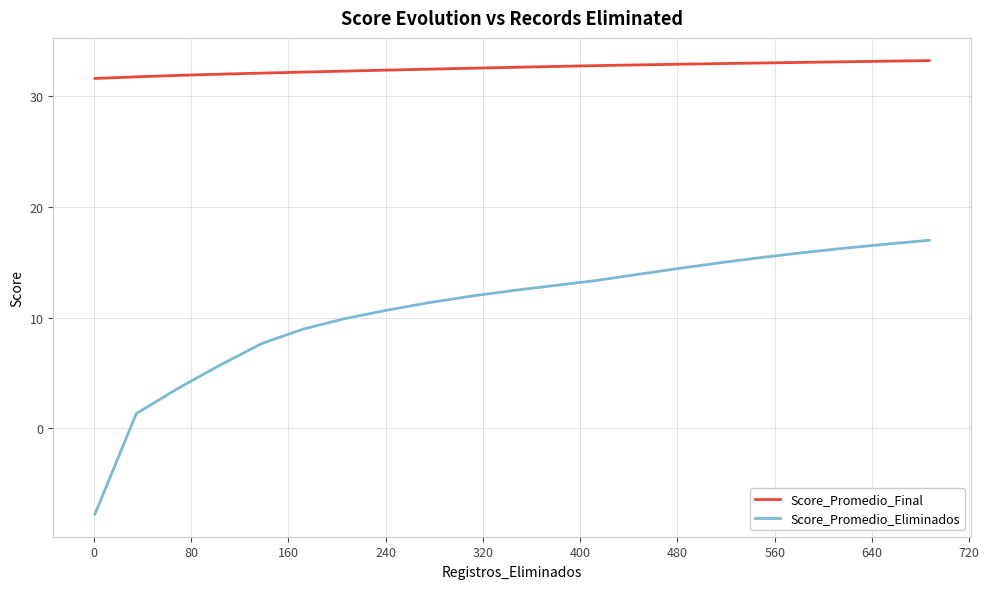

How many negative values does the Score_Promedio_Eliminados series have?

1